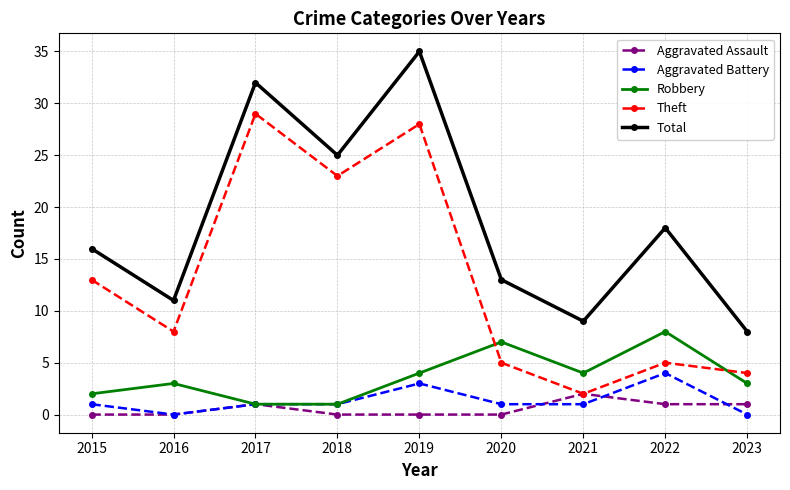

After their last crossing, which series has the higher values: Aggravated Assault or Aggravated Battery?

Aggravated Assault